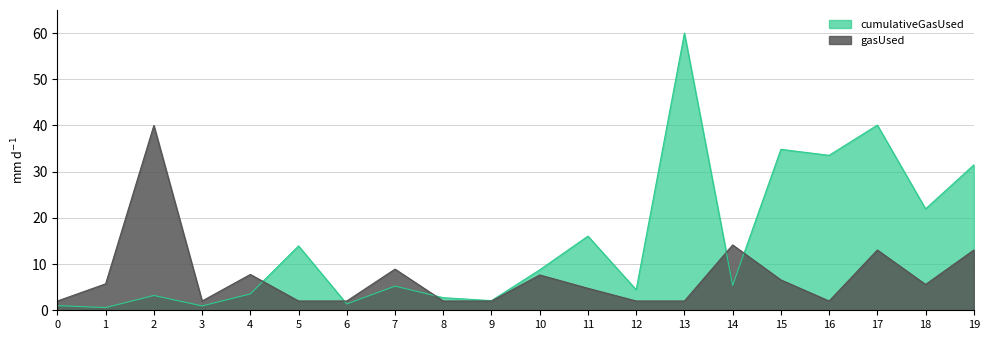

Read the gasUsed value at 15.

6.6